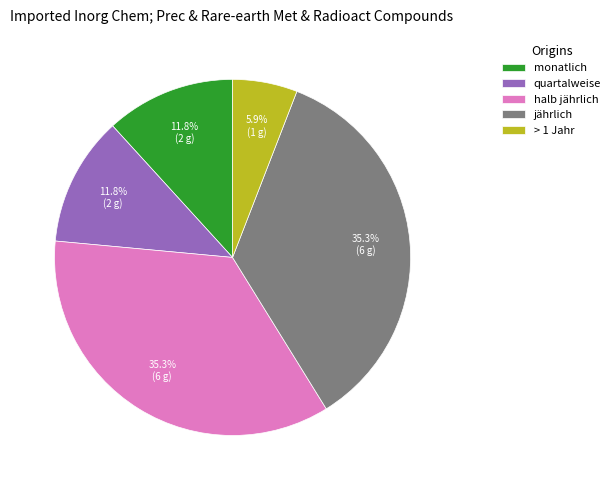

Does any single category account for the majority?

No